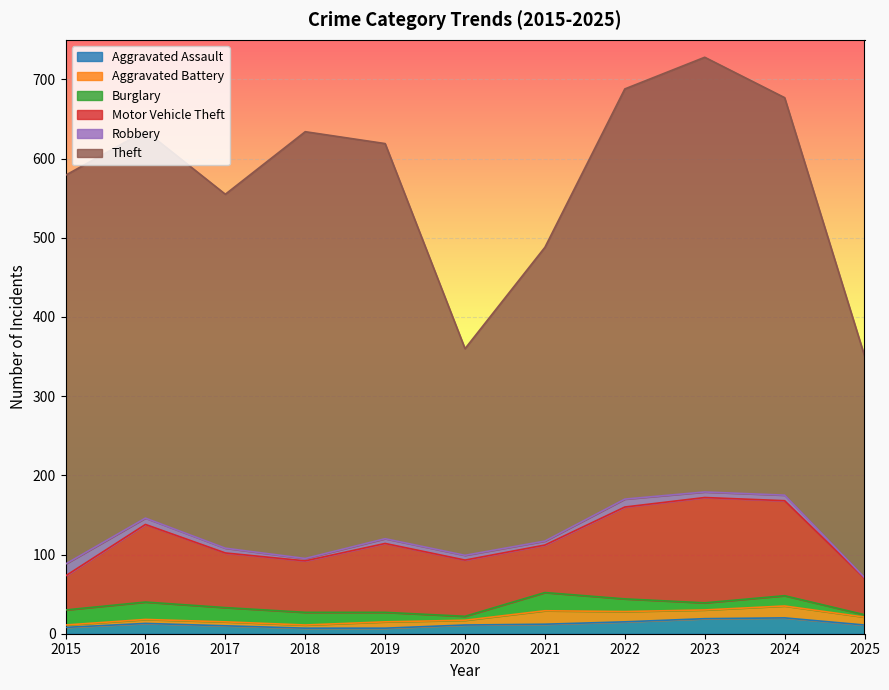

What is the highest value of the Aggravated Assault series?

20